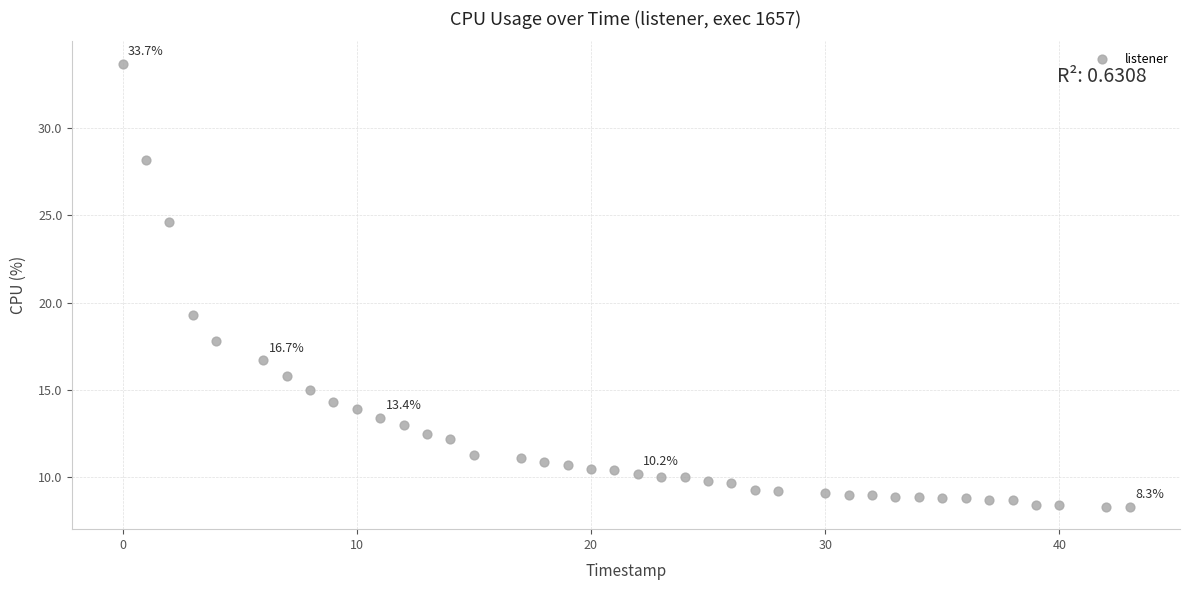

What Y value in the scatter plot is closest to 21?

19.3